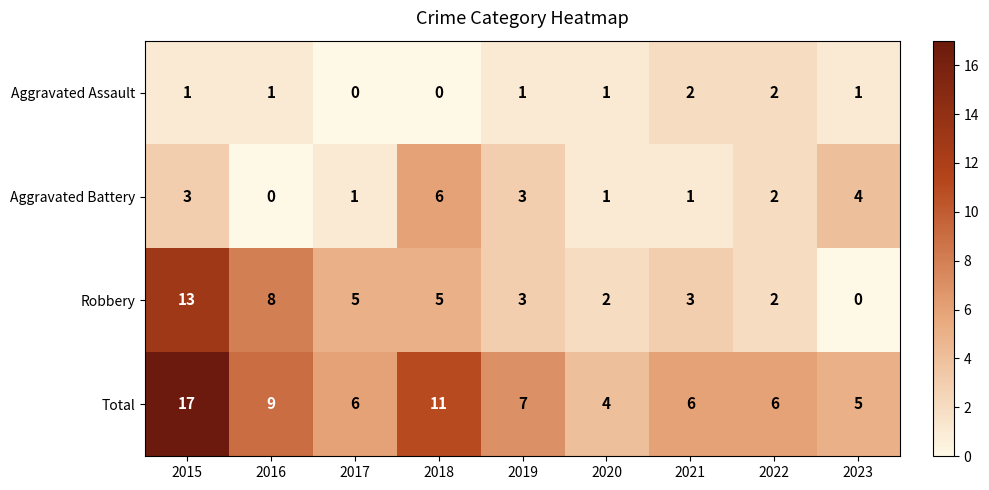

What is the difference between the highest and lowest values at 2021?

5